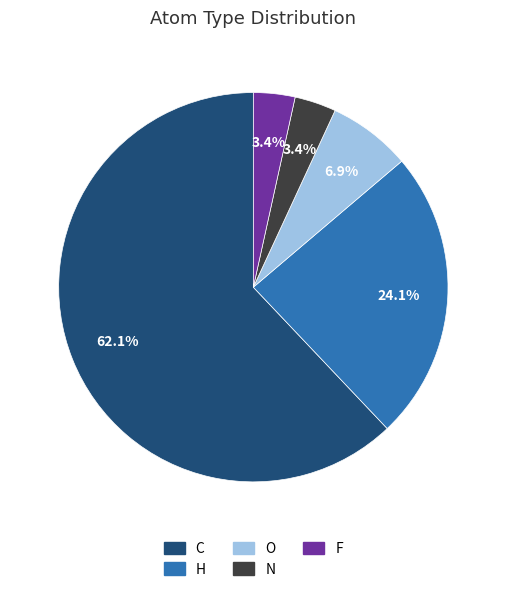

What portion of the pie excludes F?

96.6%